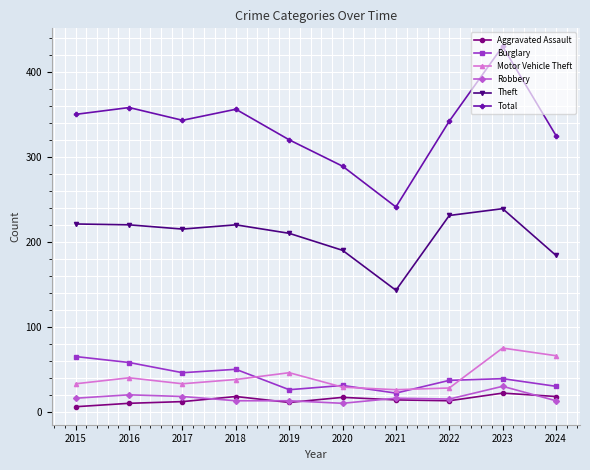

At how many categories does at least one series exceed 291?

8